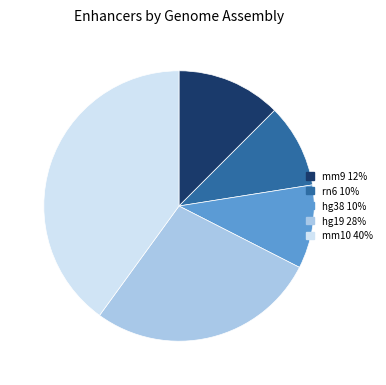

What is the ratio of the value at mm10 to the value at hg38?

4.0